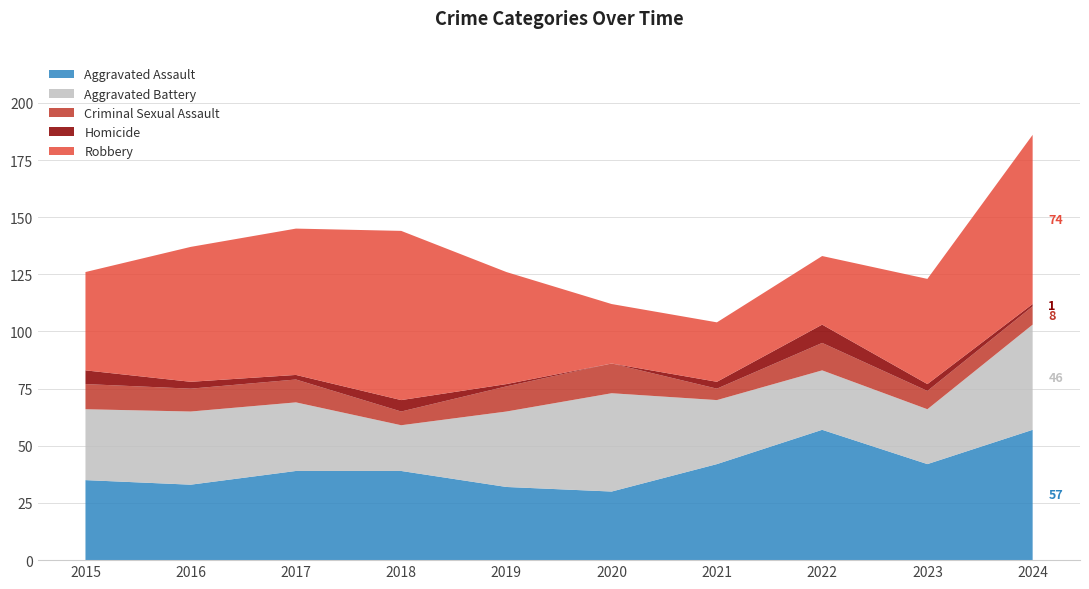

Reading left to right, list all the values displayed in this chart.

Aggravated Assault: 35	33	39	39	32	30	42	57	42	57
Aggravated Battery: 31	32	30	20	33	43	28	26	24	46
Criminal Sexual Assault: 11	10	10	6	11	13	5	12	8	8
Homicide: 6	3	2	5	1	0	3	8	3	1
Robbery: 43	59	64	74	49	26	26	30	46	74